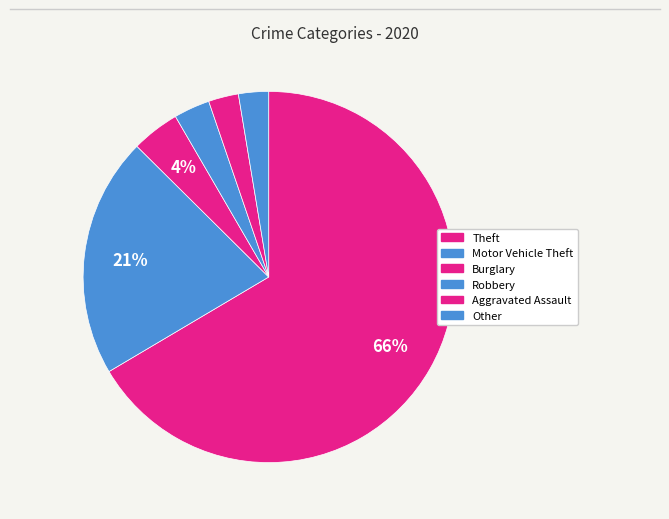

Does any single category account for the majority?

Yes